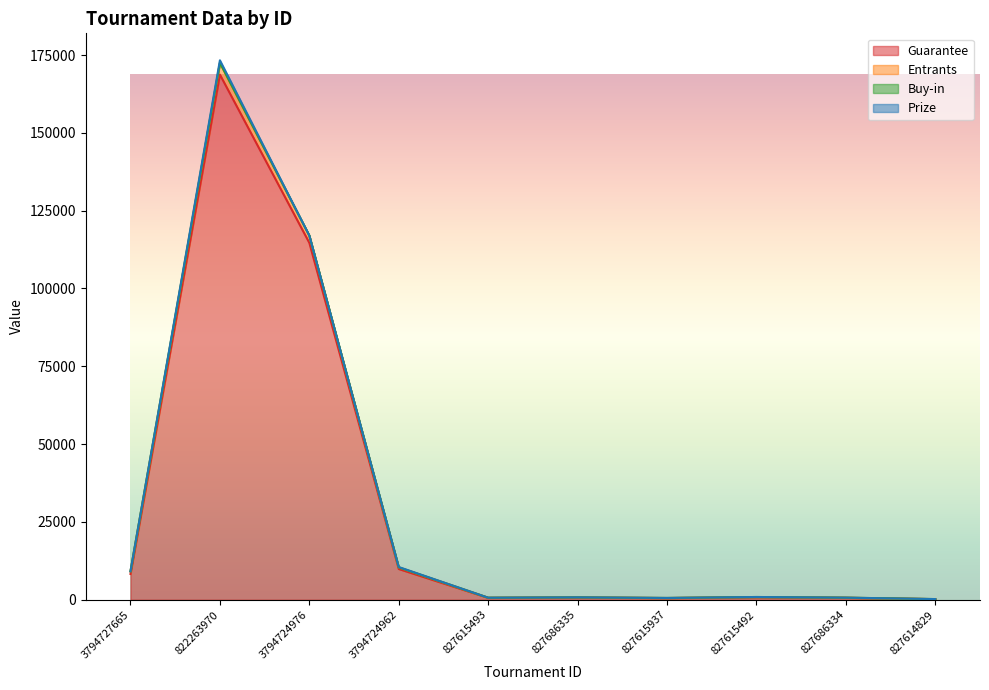

Which category has the highest value in the Entrants series?

822263970